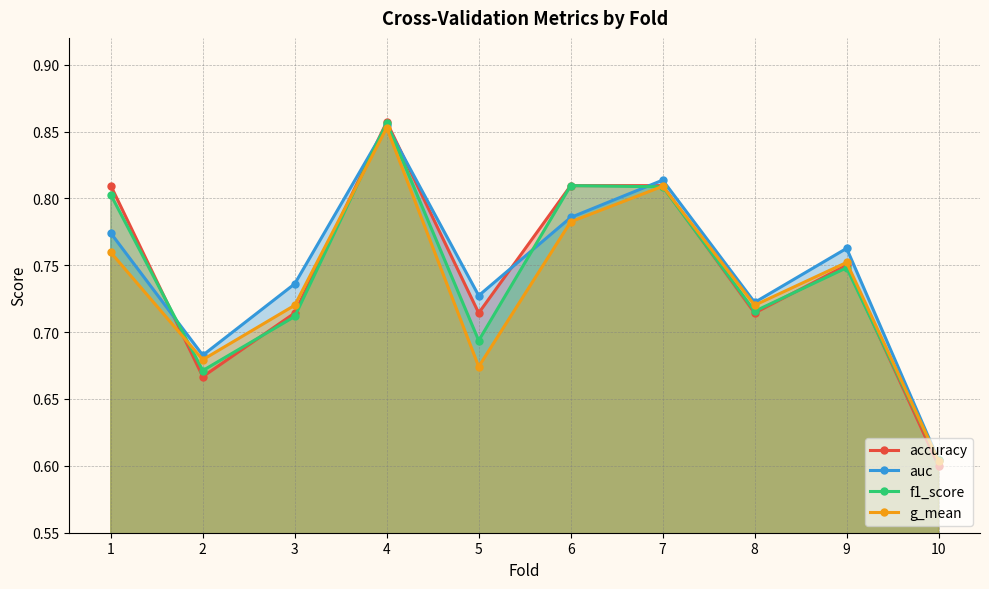

How many categories are shown in the chart?

10